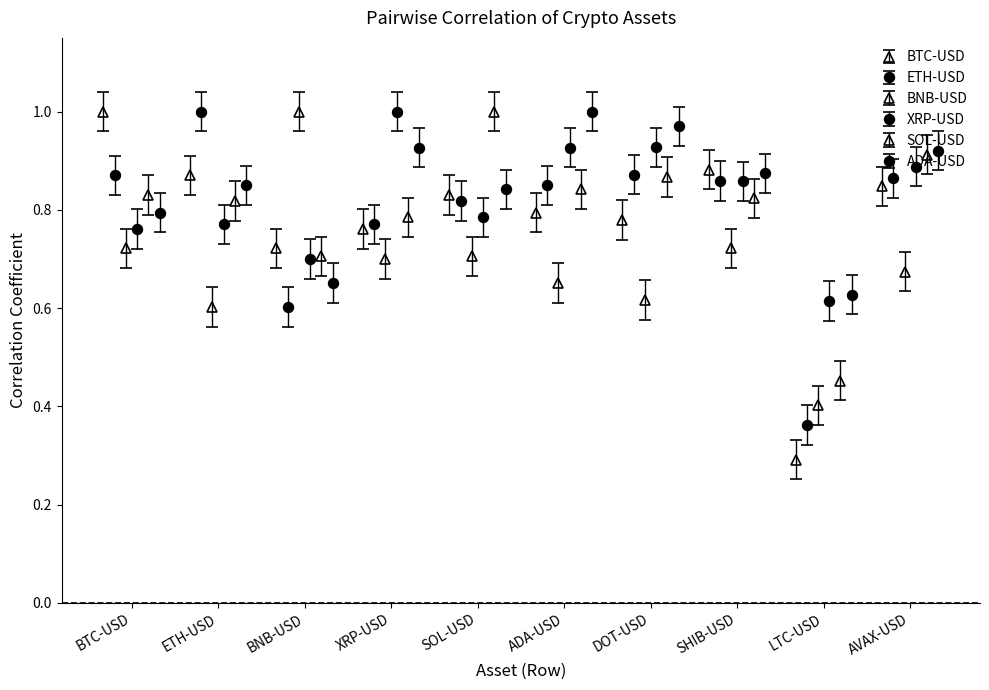

Where is BNB-USD nearest to the value 0?

LTC-USD